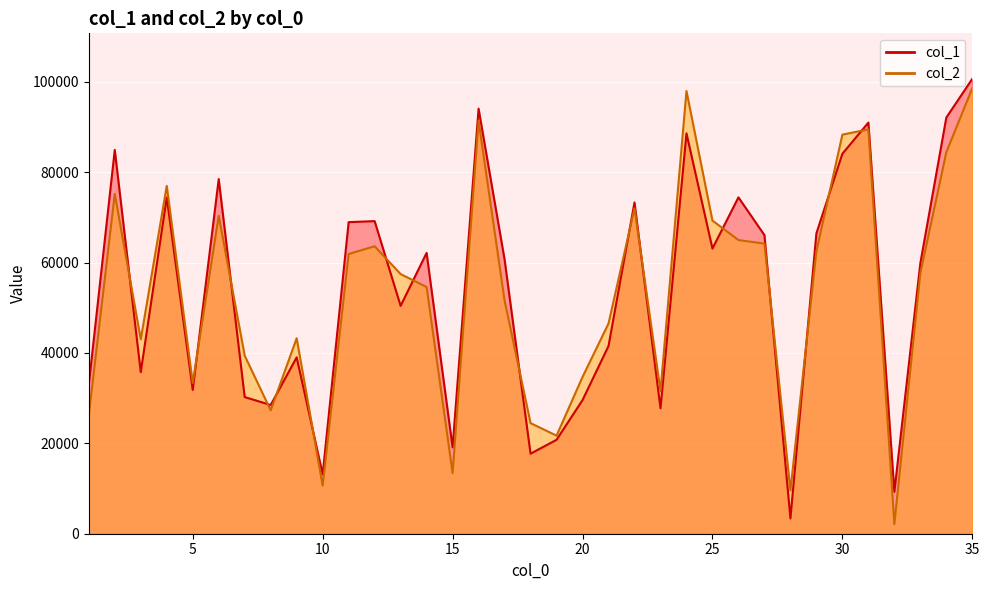

How many intersections are there between col_1 and col_2?

16